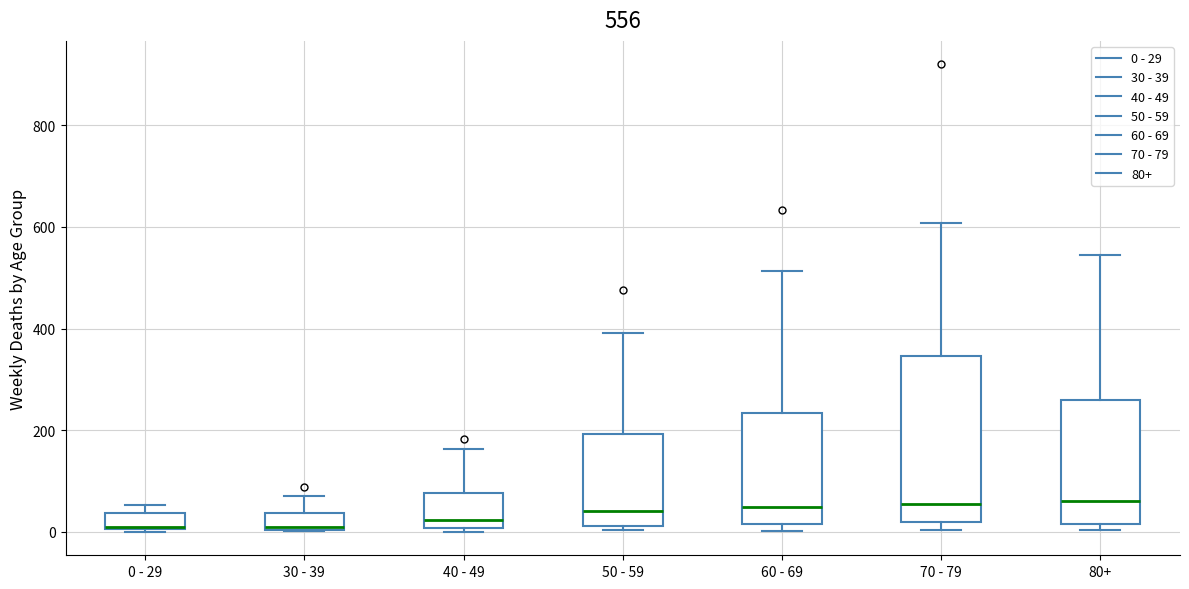

Which box is the tallest, from its lower edge to its upper edge?

70 - 79